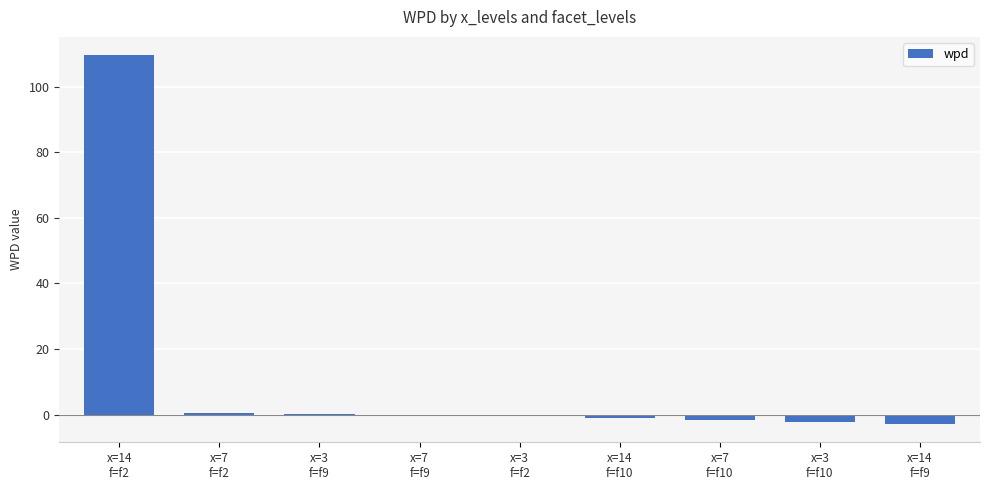

What is the sum of all values?

101.5